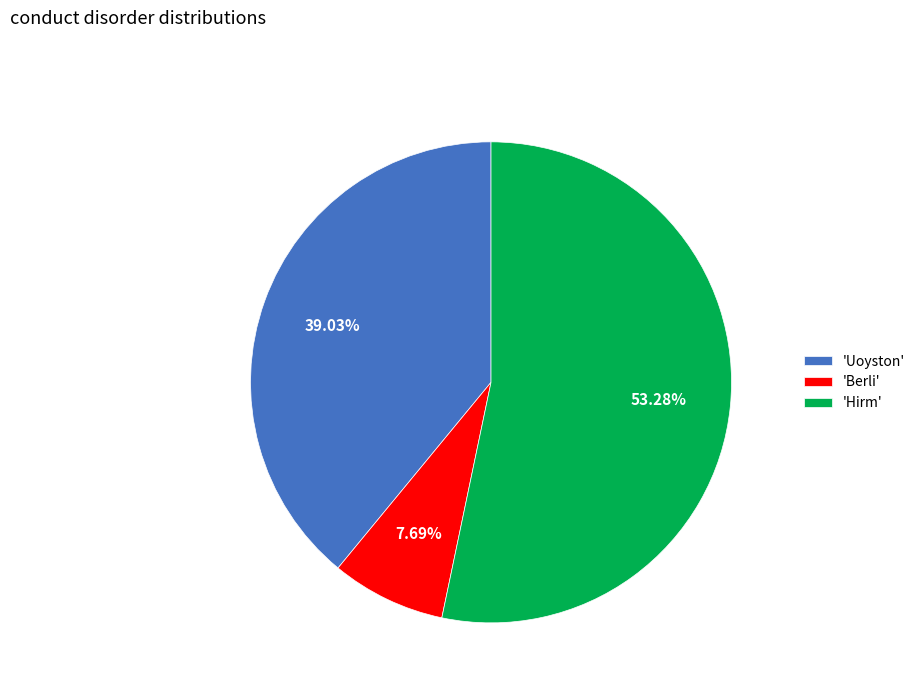

To the nearest percent, what is the difference between the largest and smallest slice percentages?

46%